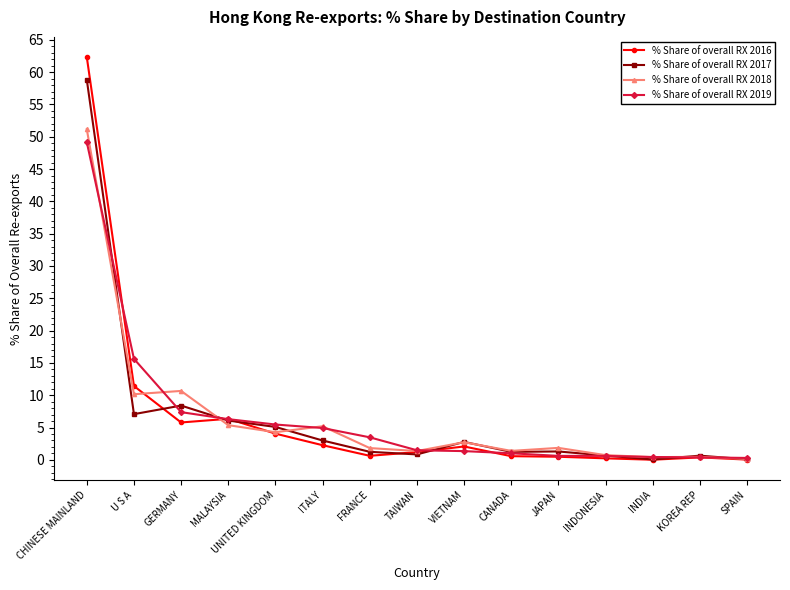

True or false: % Share of overall RX 2016 has a value of 0.4 at KOREA REP.

True